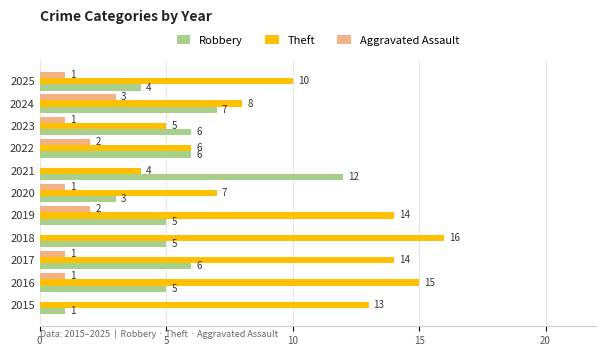

Read the Robbery value at 2016.

5